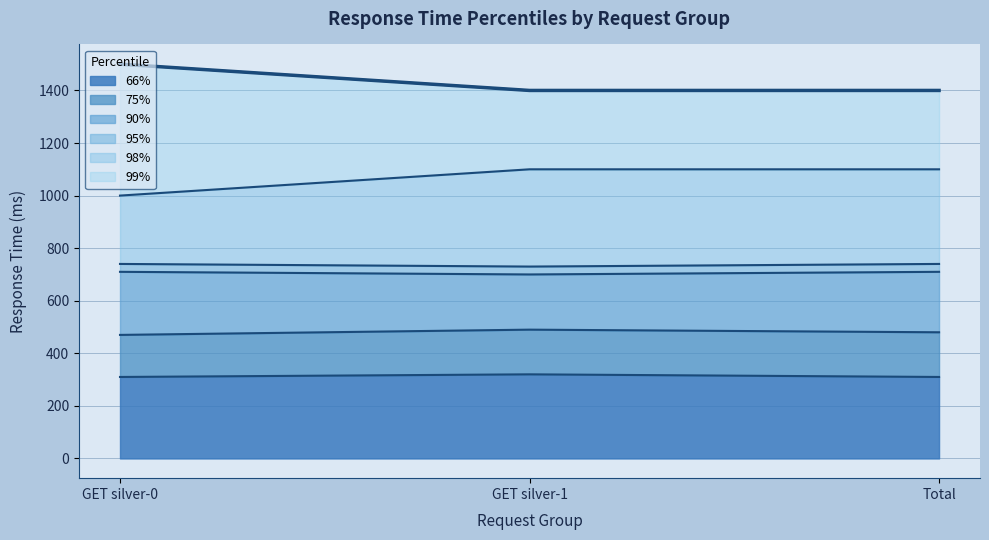

How many values in the 75% series exceed 480?

1